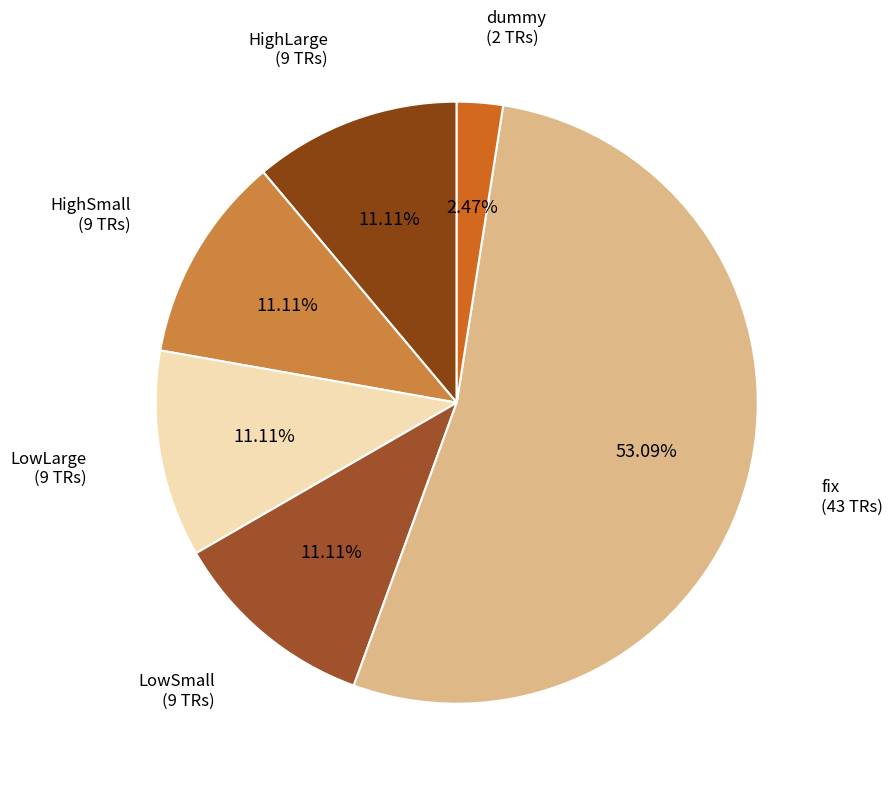

Combined, do fix and LowLarge account for over 50%?

Yes